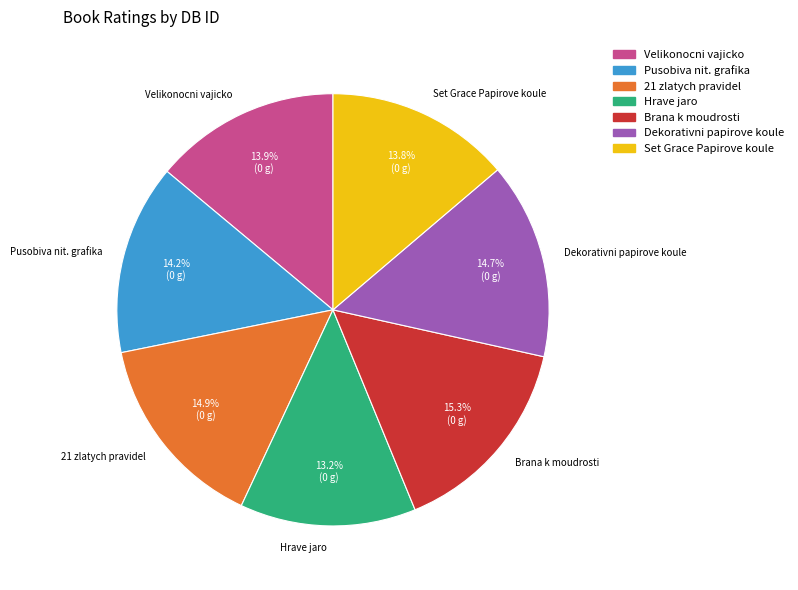

What portion of the pie excludes Velikonocni vajicko?

86.1%